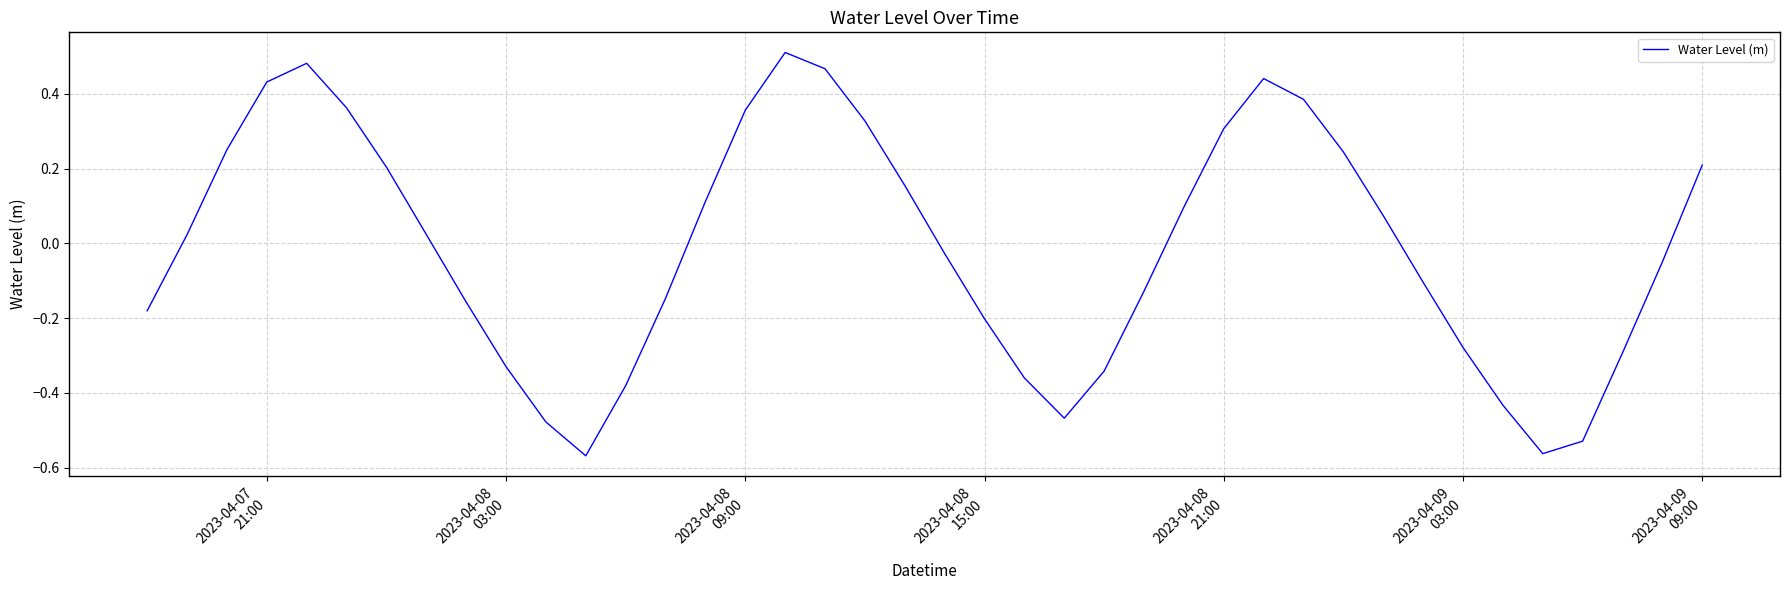

How many negative values are there?

20